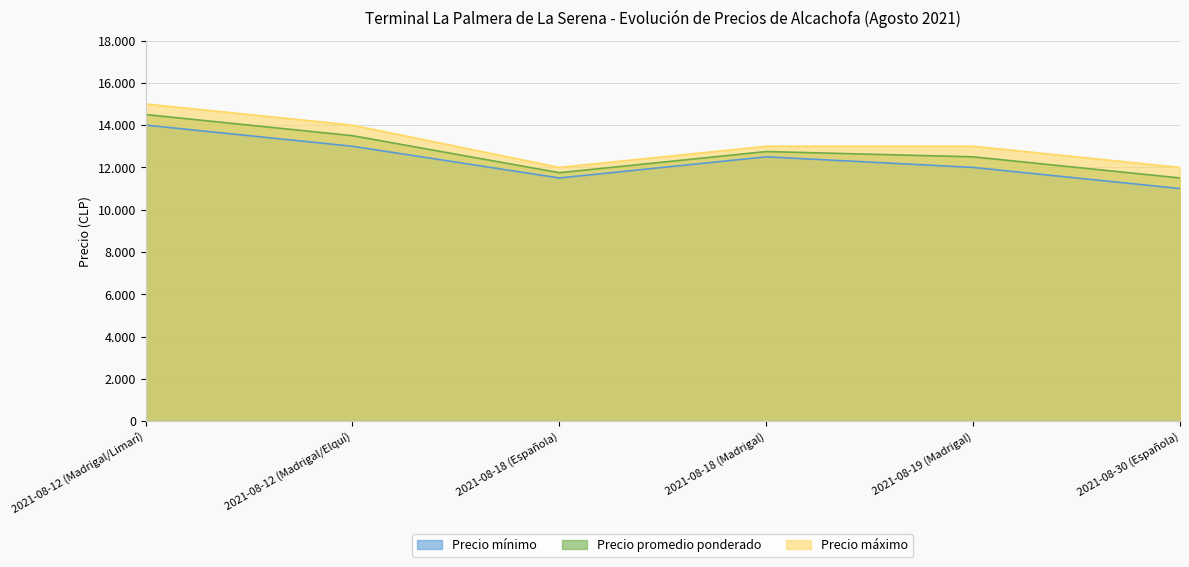

How many Precio máximo values are between 12000 and 14000?

5